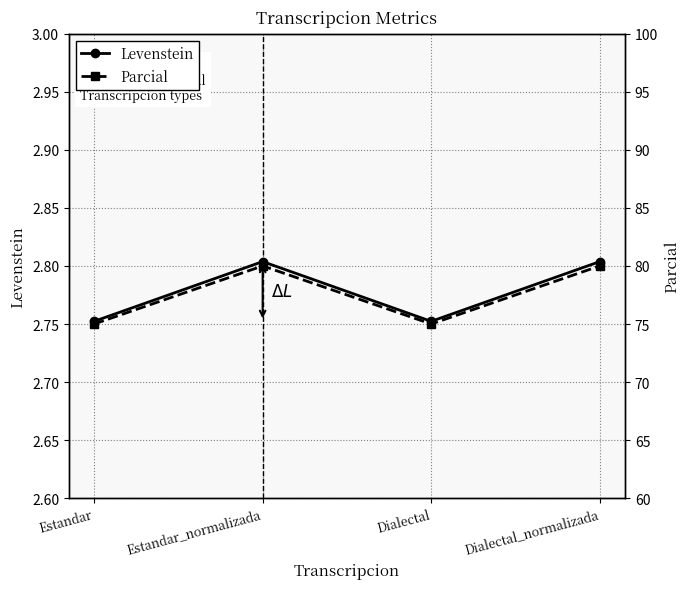

What is the maximum value for Levenstein?

2.8